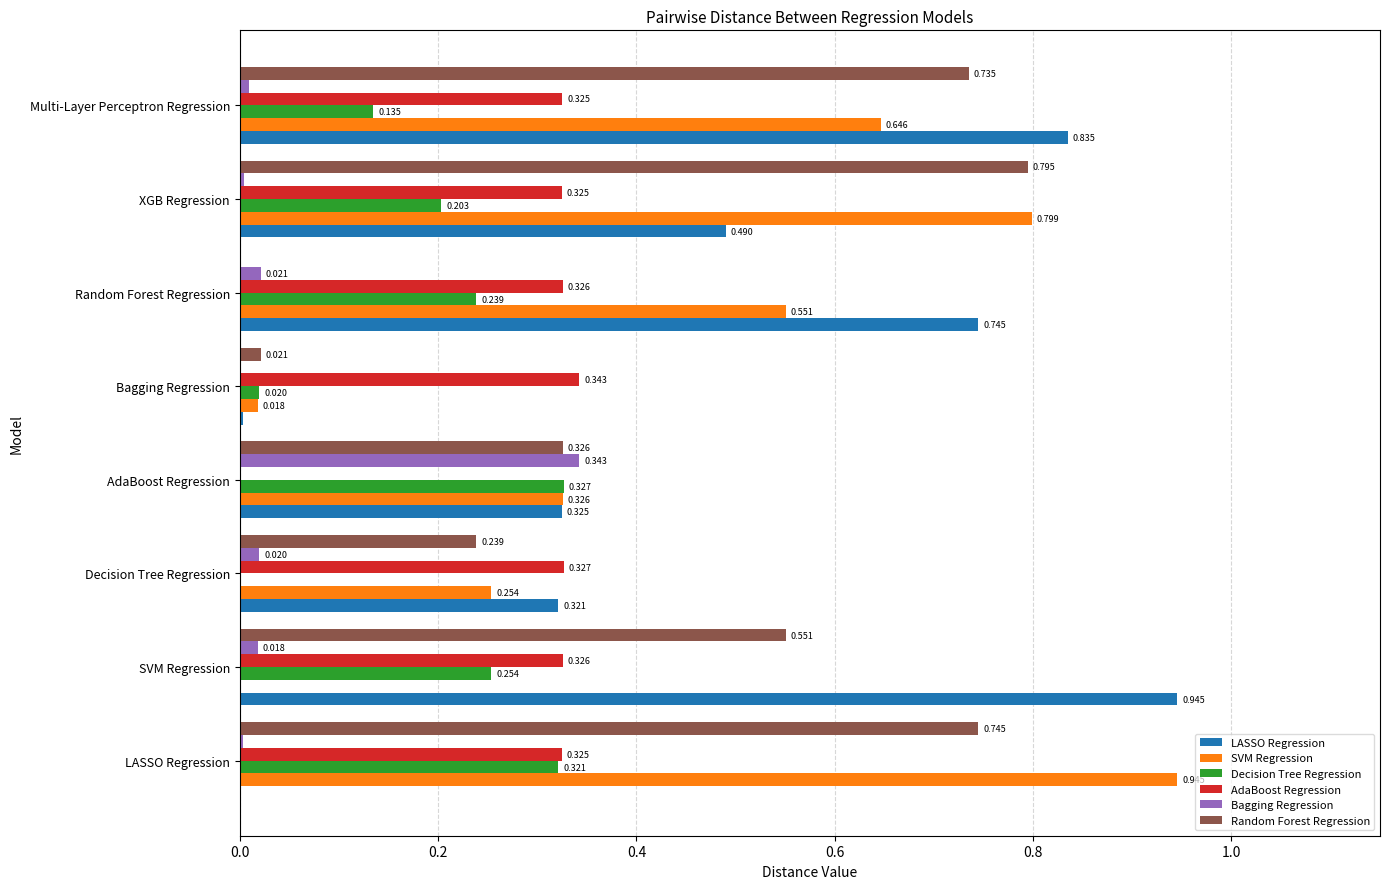

At which label does LASSO Regression reach its peak?

SVM Regression